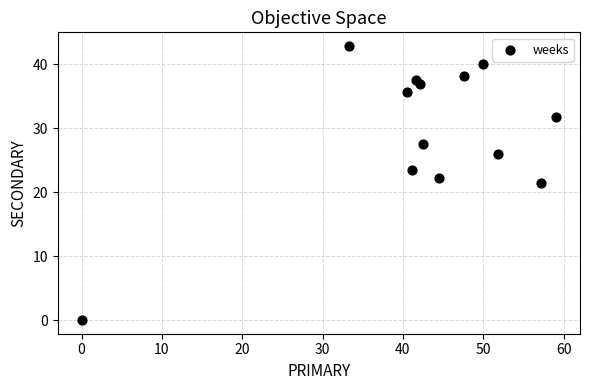

What is the range of X values (max minus min)?

59.1